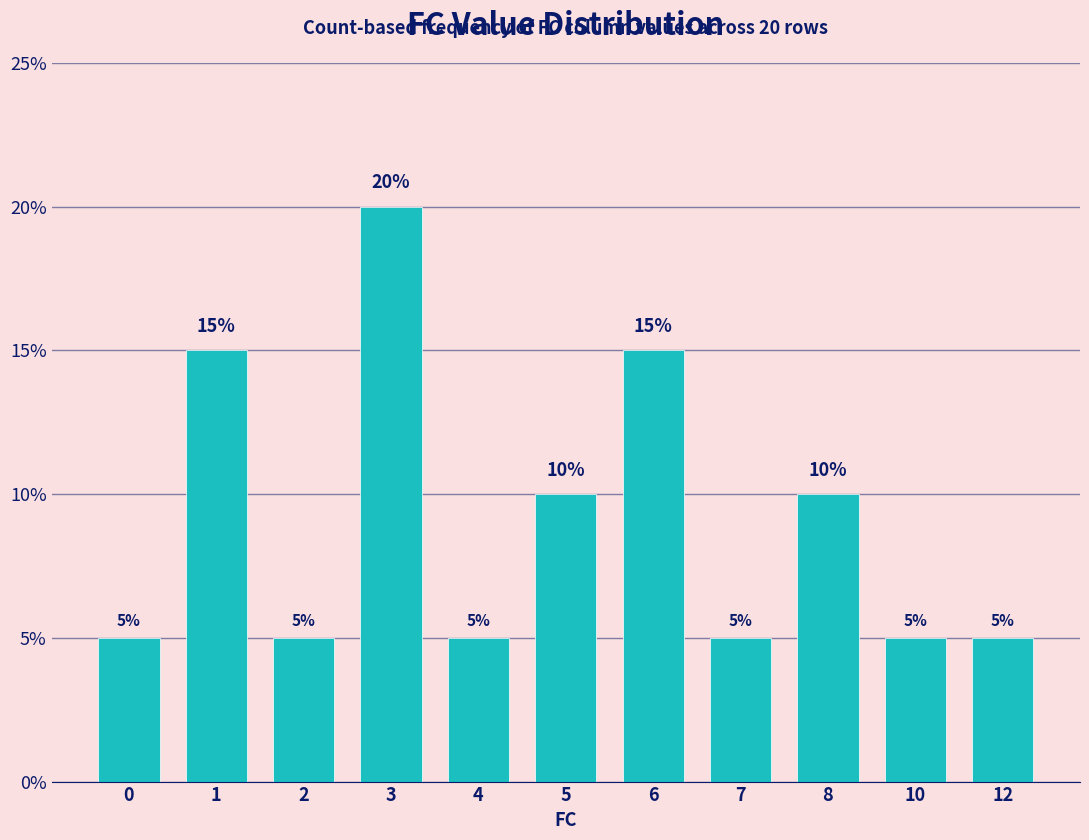

What is the difference between the values at 3 and 0?

15